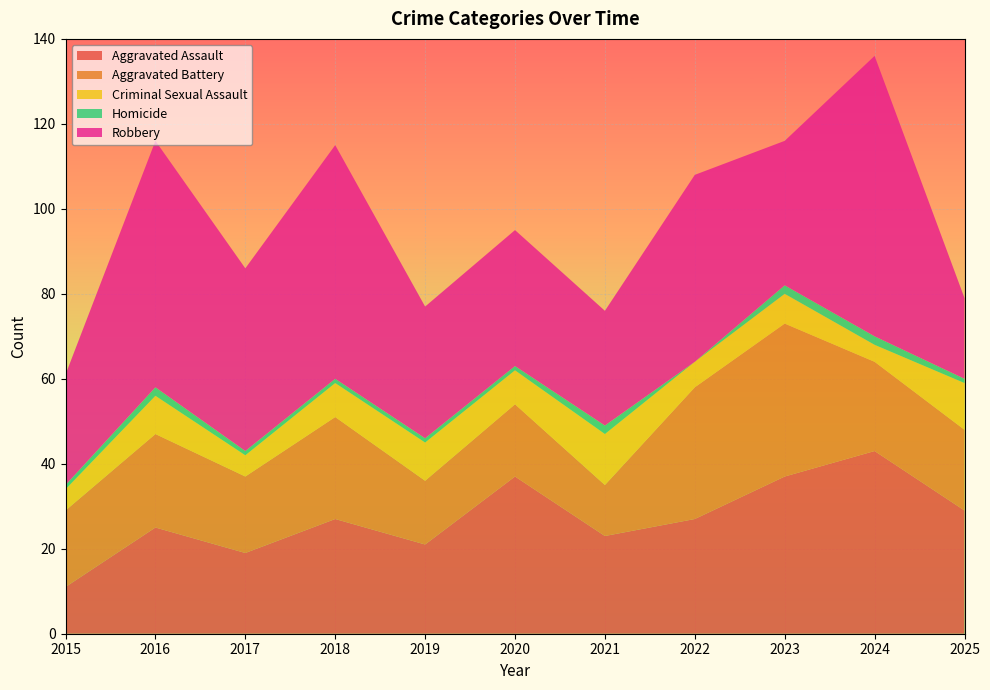

Reading left to right, list all the values displayed in this chart.

Aggravated Assault: 2015=11	2016=25	2017=19	2018=27	2019=21	2020=37	2021=23	2022=27	2023=37	2024=43	2025=29
Aggravated Battery: 2015=18	2016=22	2017=18	2018=24	2019=15	2020=17	2021=12	2022=31	2023=36	2024=21	2025=19
Criminal Sexual Assault: 2015=5	2016=9	2017=5	2018=8	2019=9	2020=8	2021=12	2022=6	2023=7	2024=4	2025=11
Homicide: 2015=1	2016=2	2017=1	2018=1	2019=1	2020=1	2021=2	2022=0	2023=2	2024=2	2025=1
Robbery: 2015=26	2016=58	2017=43	2018=55	2019=31	2020=32	2021=27	2022=44	2023=34	2024=66	2025=19